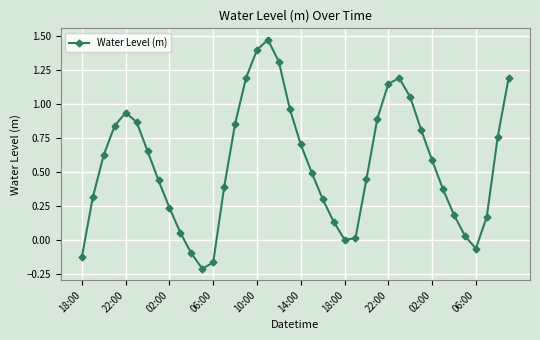

What is the sum of all values?

22.4